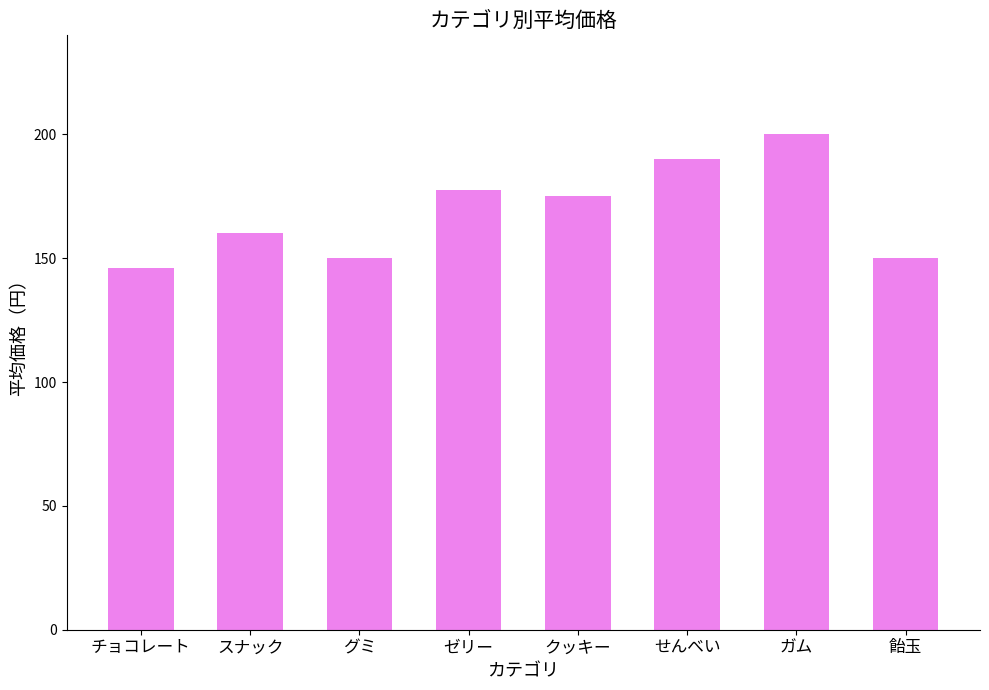

Where is the data nearest to the value 173?

クッキー